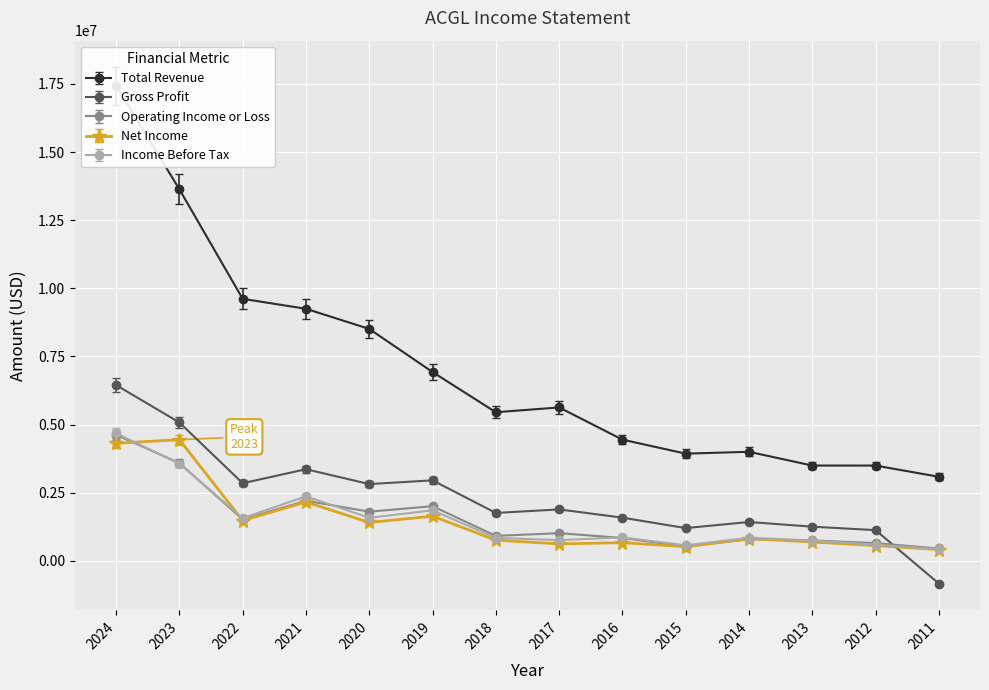

What is the value of the Income Before Tax point at the 7th from the left?

841800